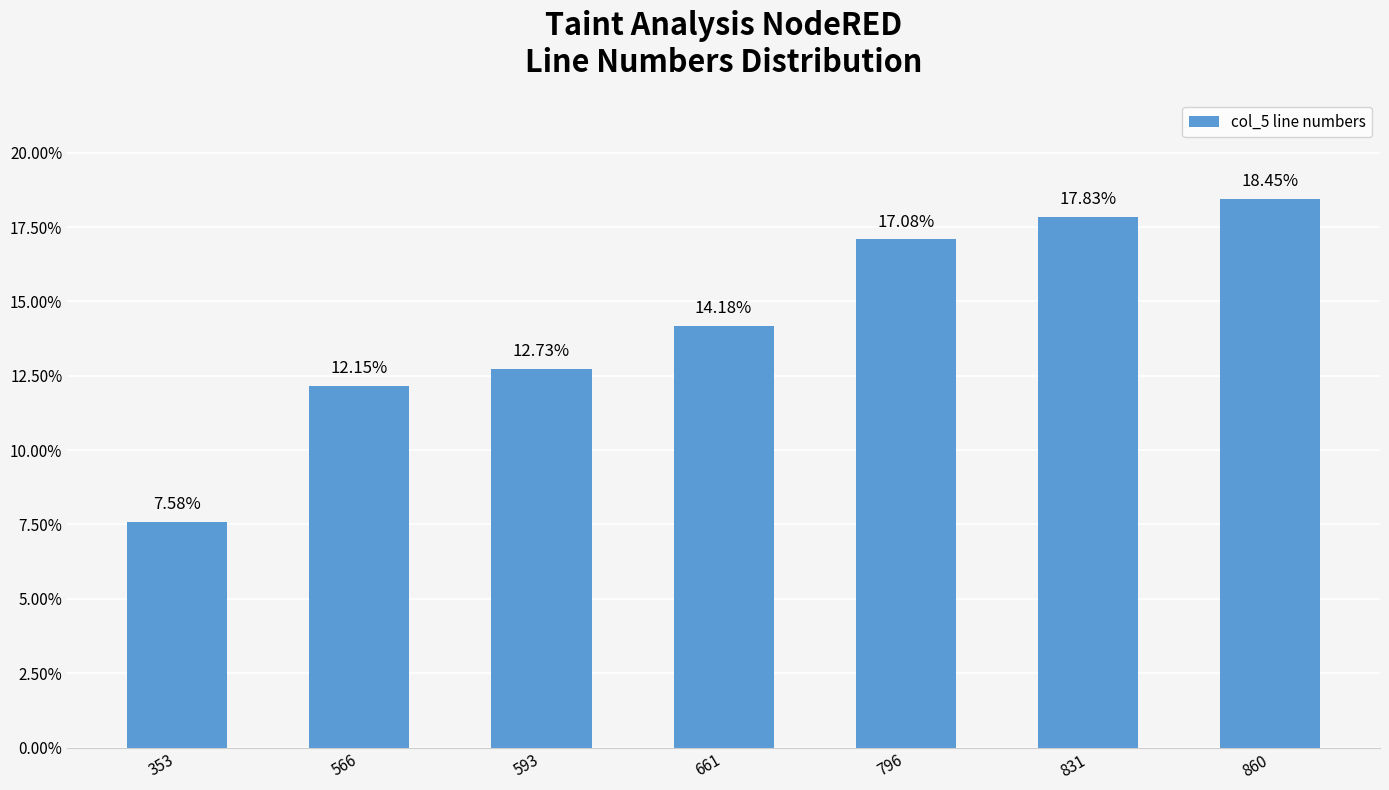

List the labels in order of value, smallest first.

353, 566, 593, 661, 796, 831, 860